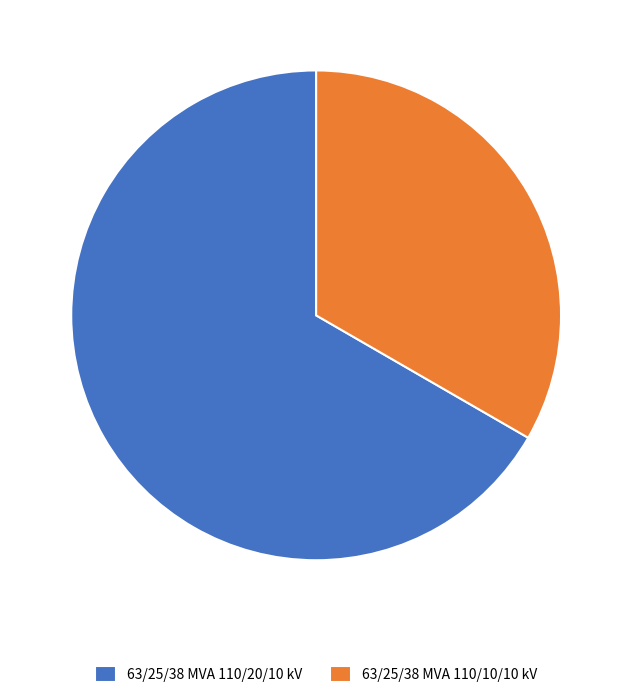

Is there a majority slice in this chart?

Yes